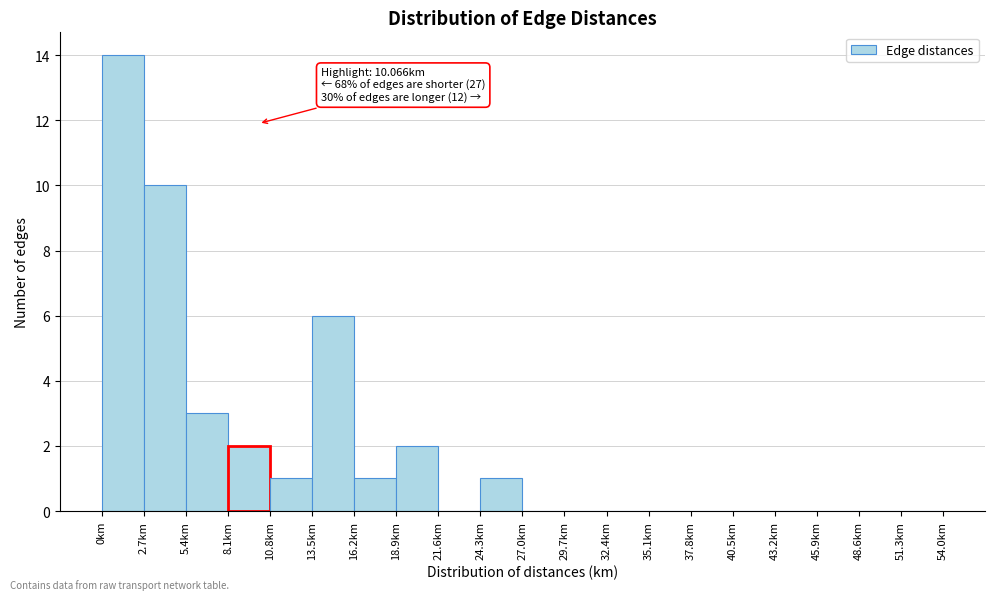

Over which range of the x-axis is the bar tallest?

0.0 to 2.7